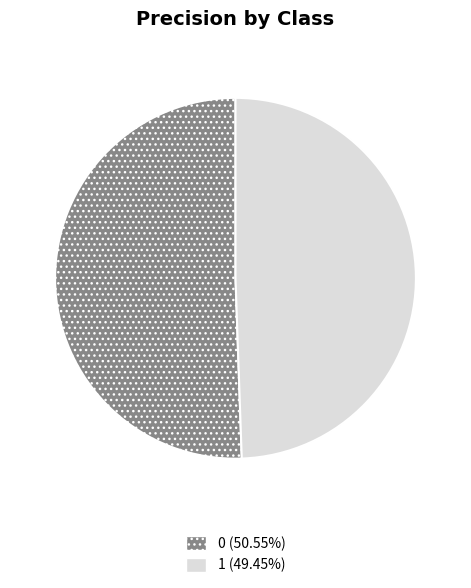

How many slices are in this pie chart?

2